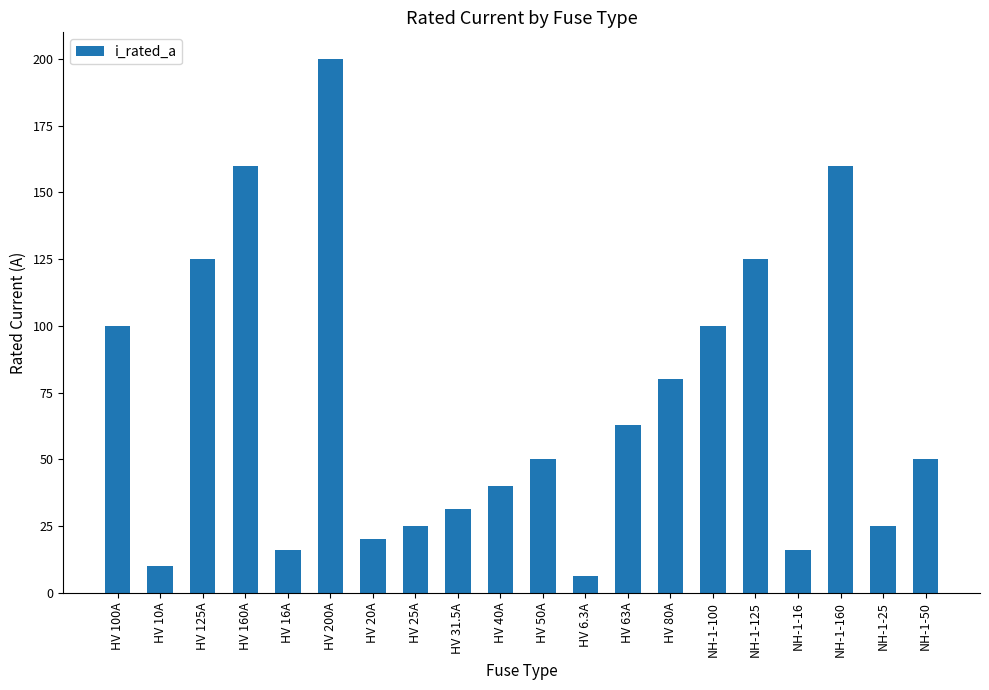

What is the average value?

70.1